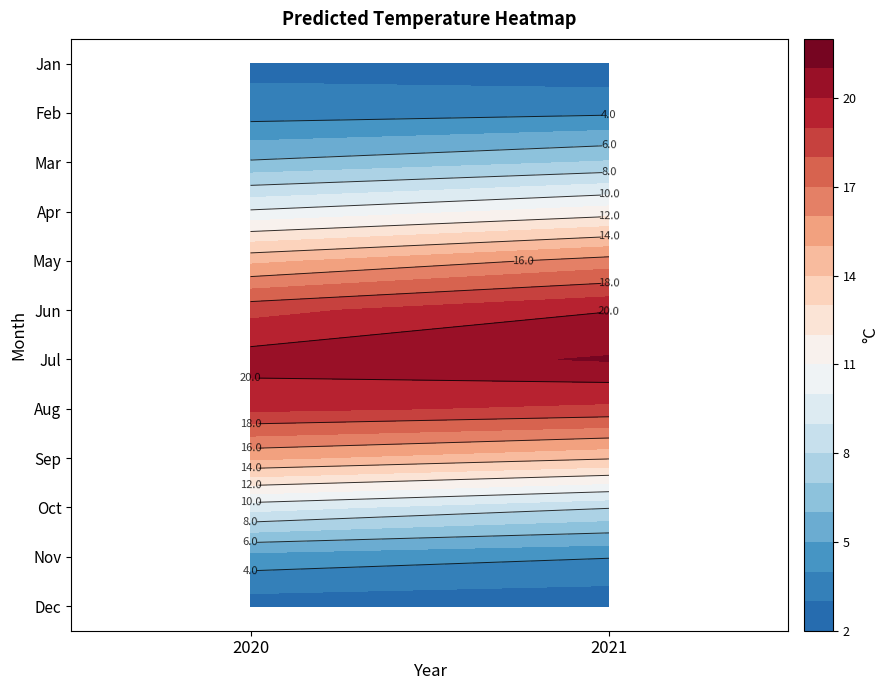

List the labels in order of Jun value, largest first.

1, 0